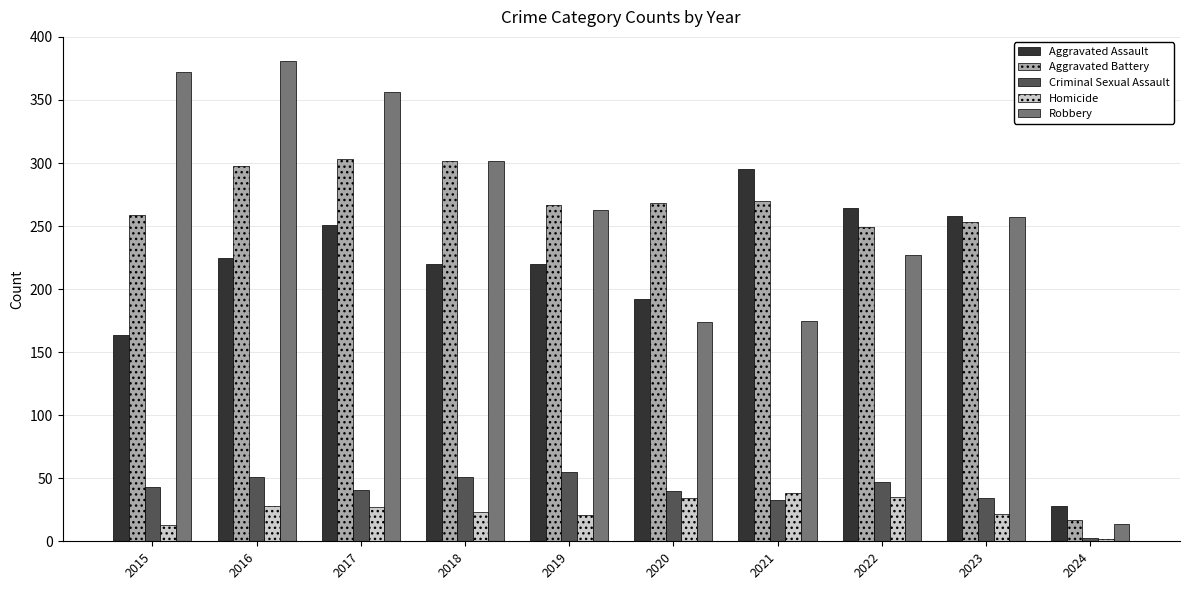

Which category has the highest value across all series?

2016